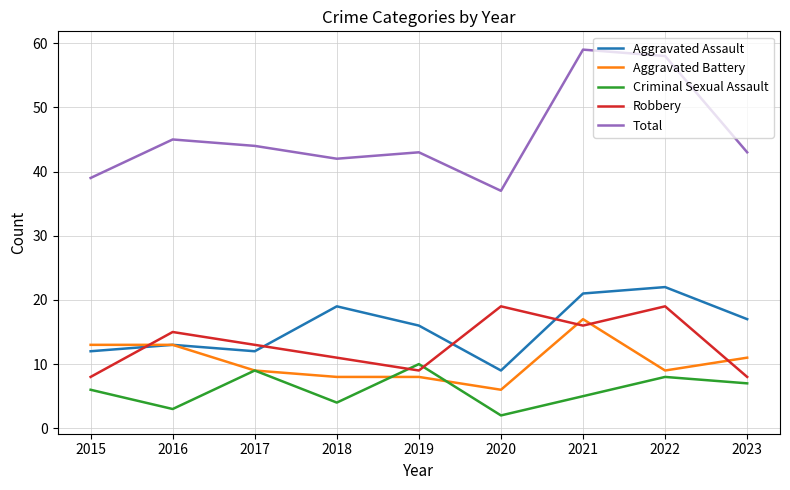

What is the minimum value for Aggravated Battery?

6